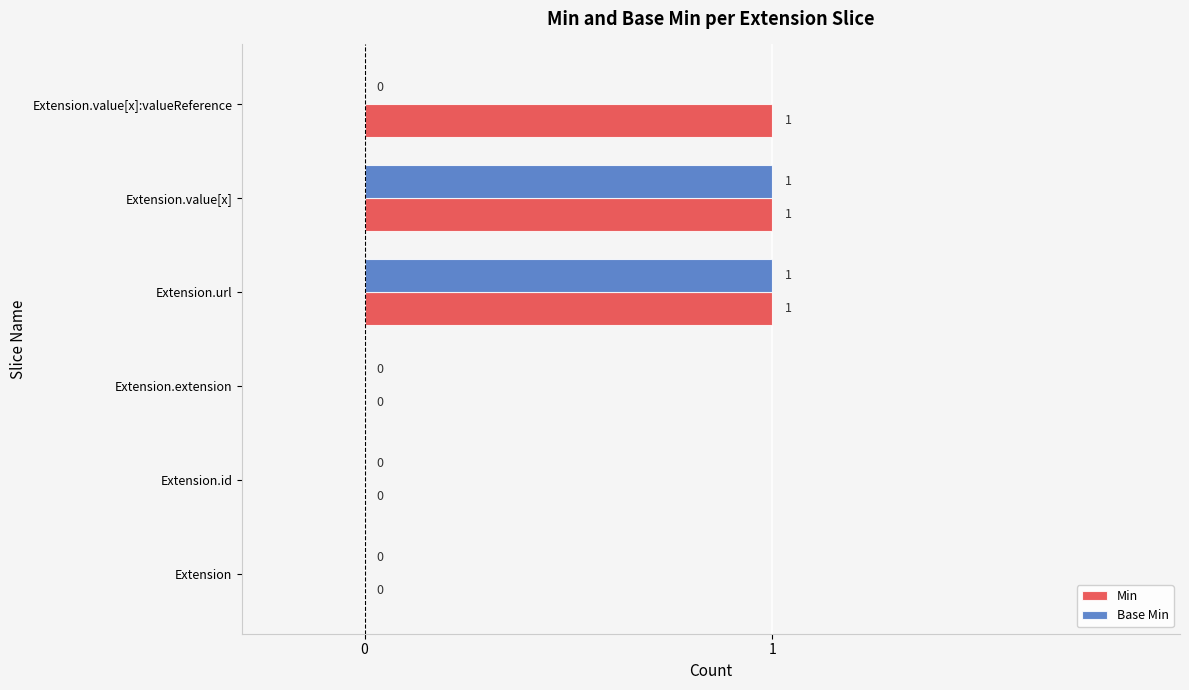

Which series has the largest total across all categories?

Min